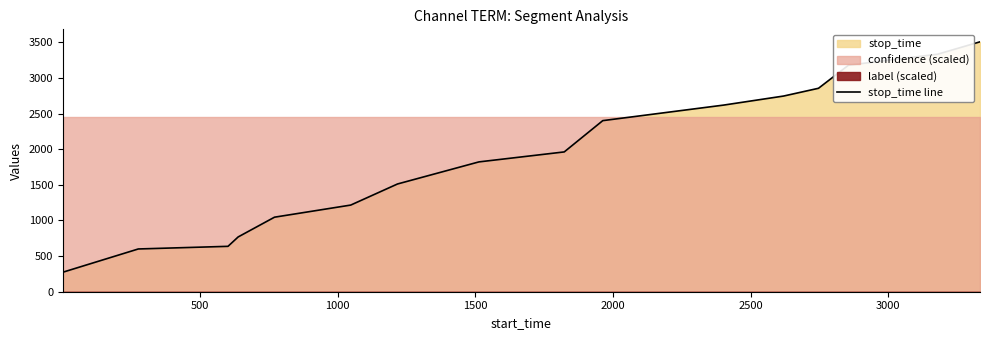

What is the highest value of the stop_time line series?

3507